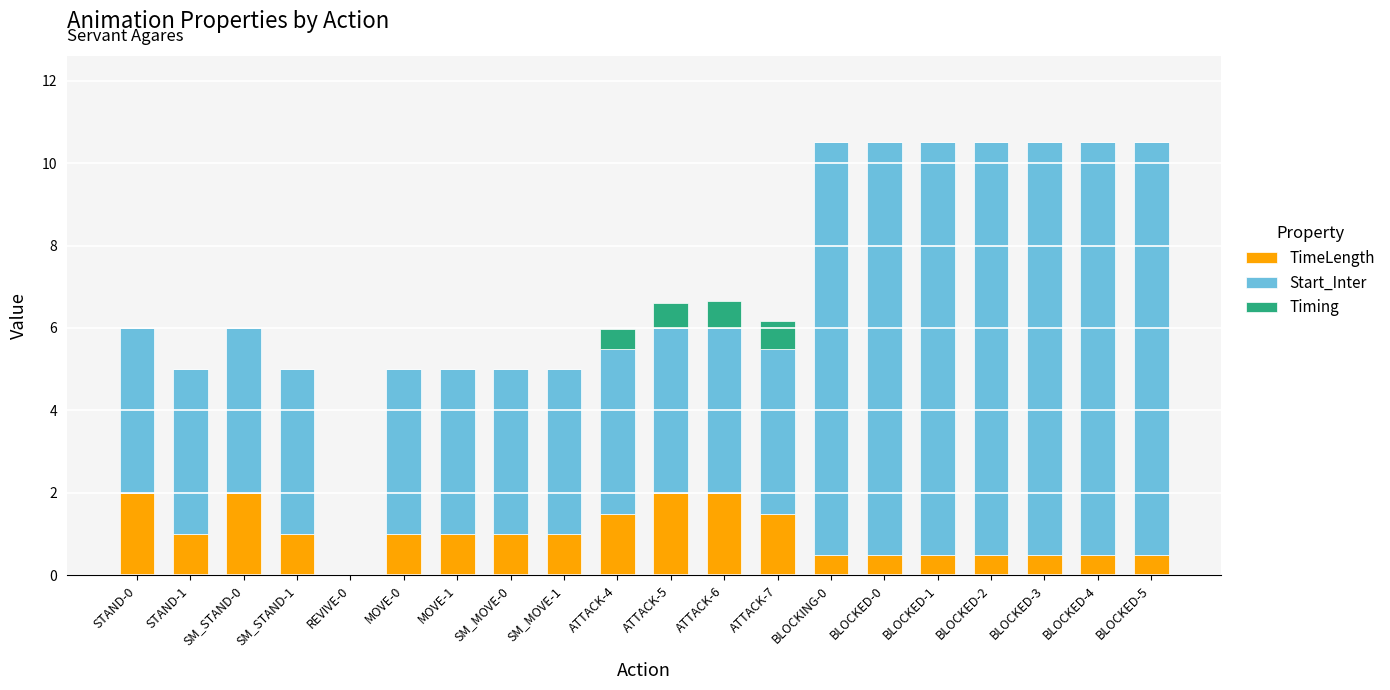

What is the highest value of the TimeLength series?

2.0